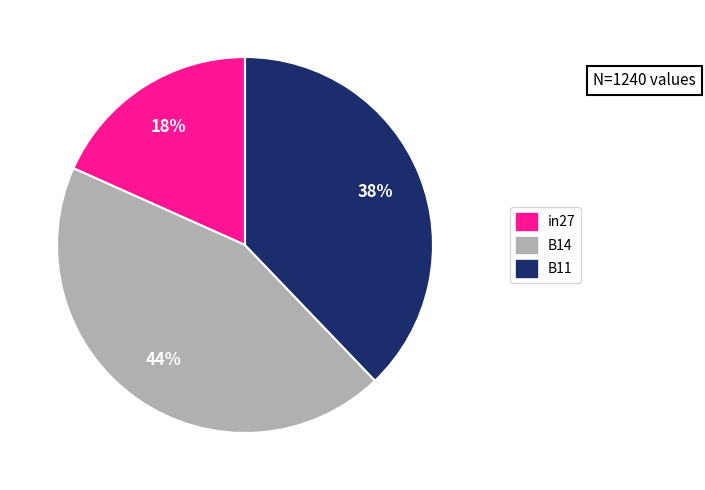

Rank the categories by value from highest to lowest.

B14, B11, in27